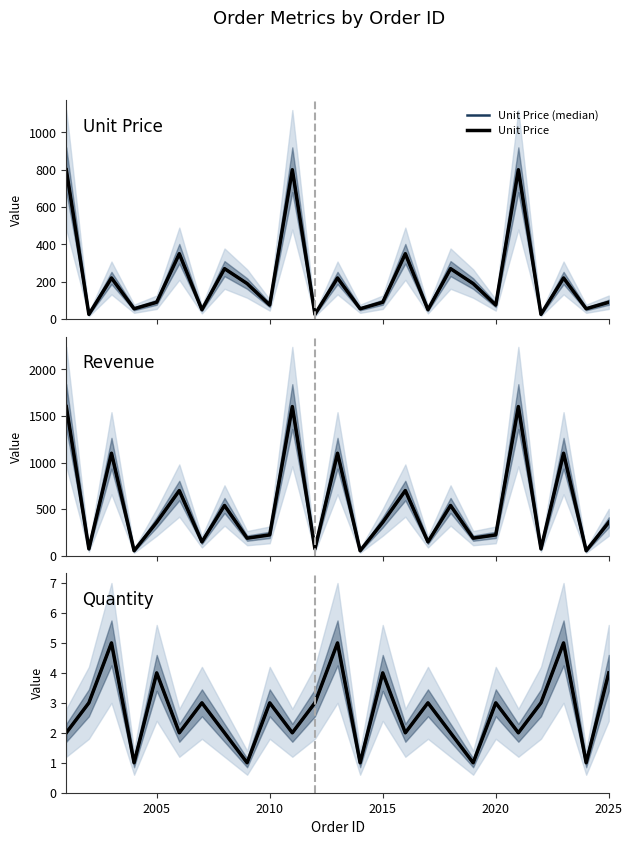

Which series has the largest range (max minus min)?

Revenue (median)